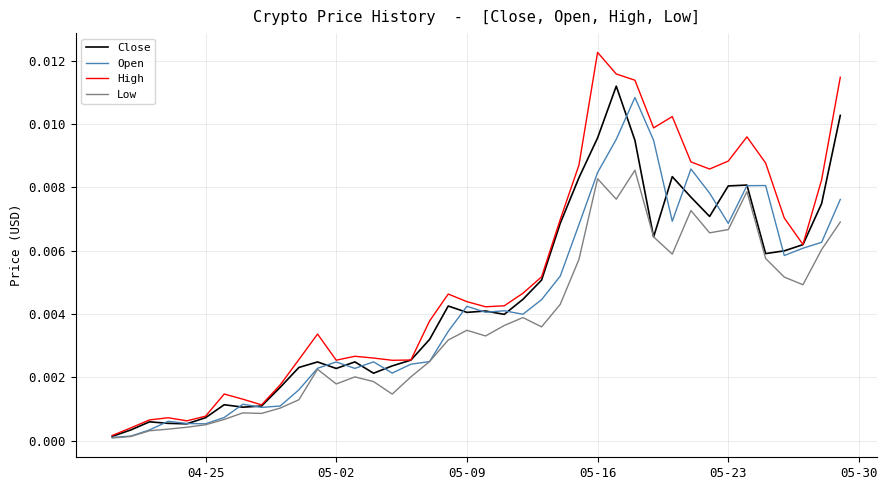

Which series has the largest total across all categories?

High